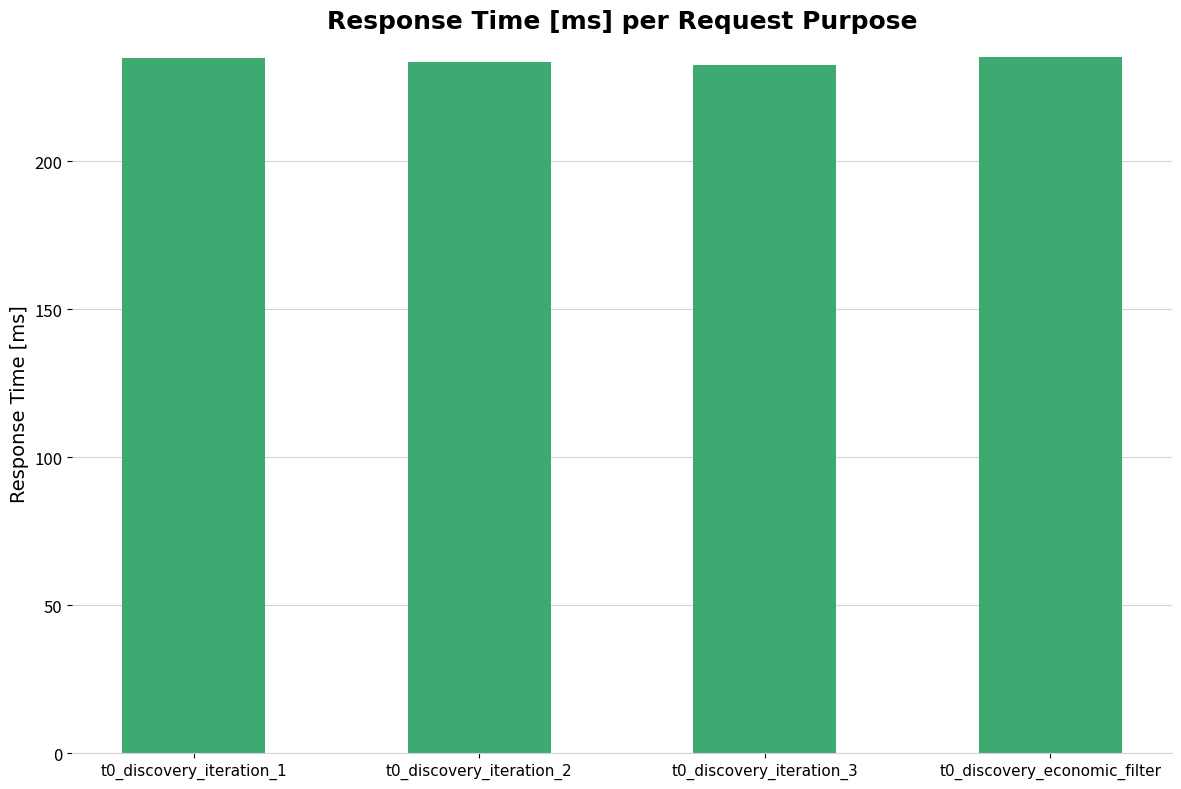

What is the smallest value displayed?

232.8